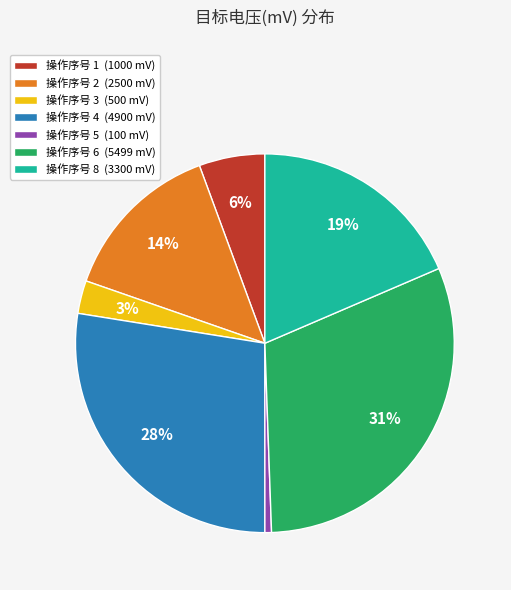

Does any single category account for the majority?

No